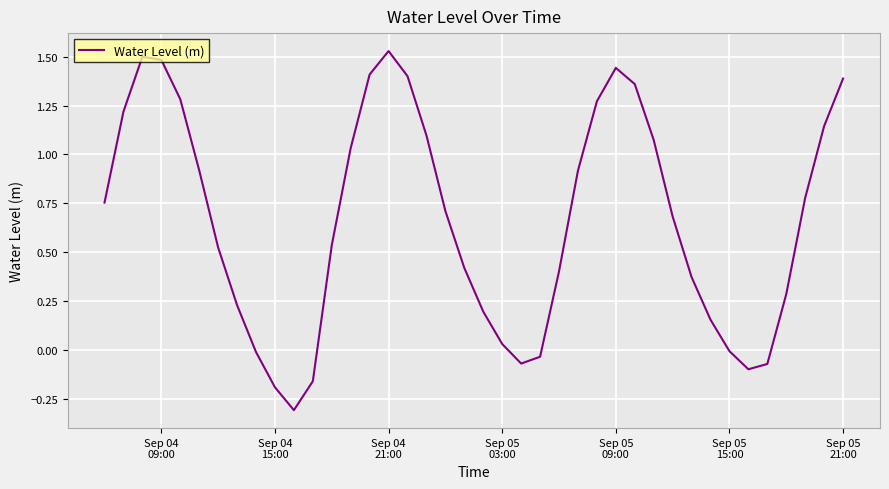

What is the minimum value shown in the chart?

-0.3